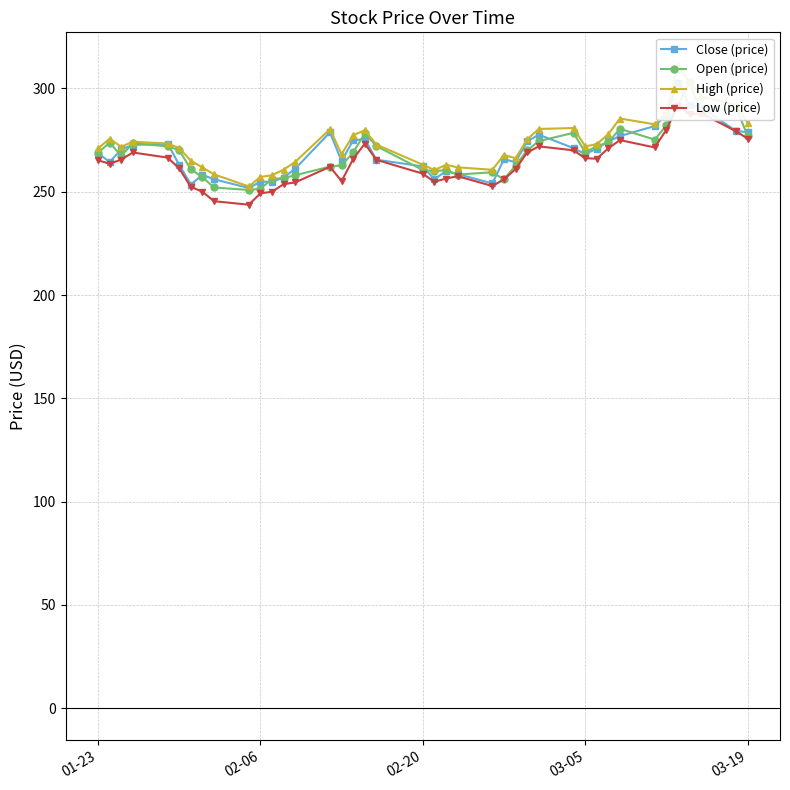

How many data points in Close (price) are above 268?

21